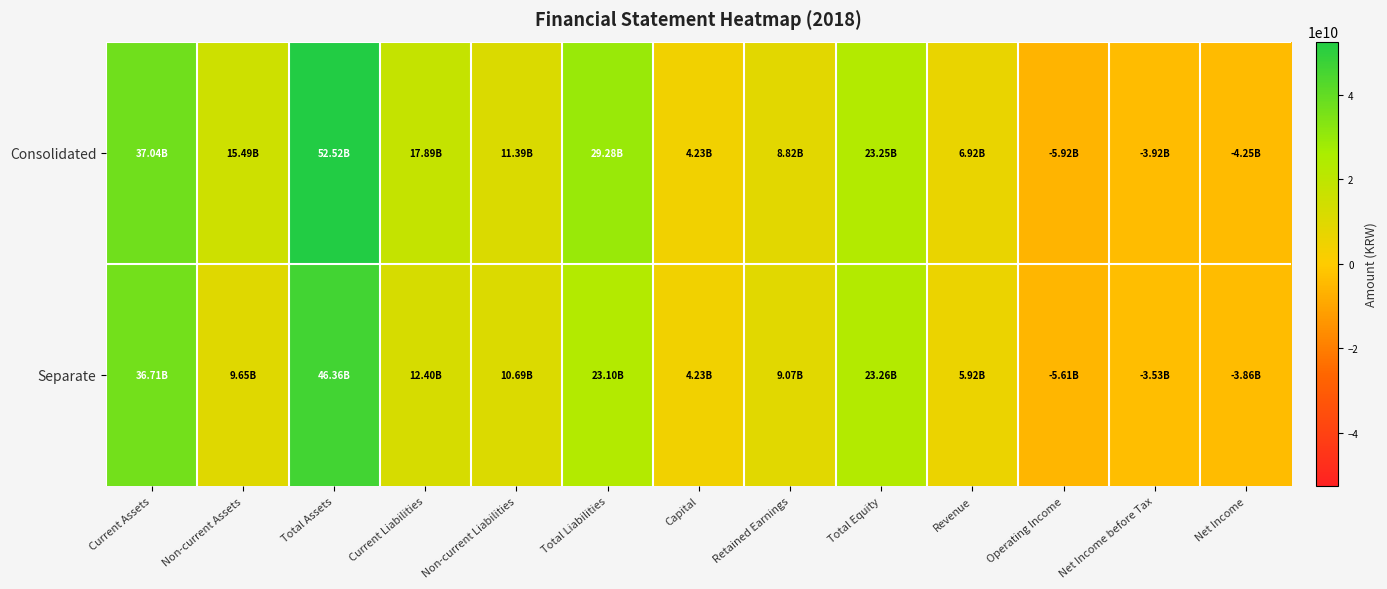

At which category is the sum across all series the highest?

Total Assets